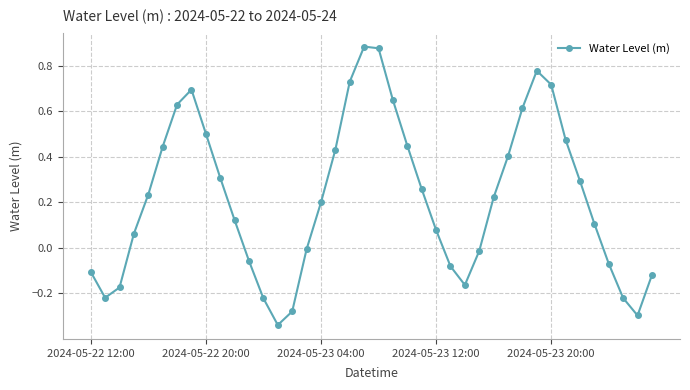

How many interior local peaks (higher than both neighbors) does the data have?

3